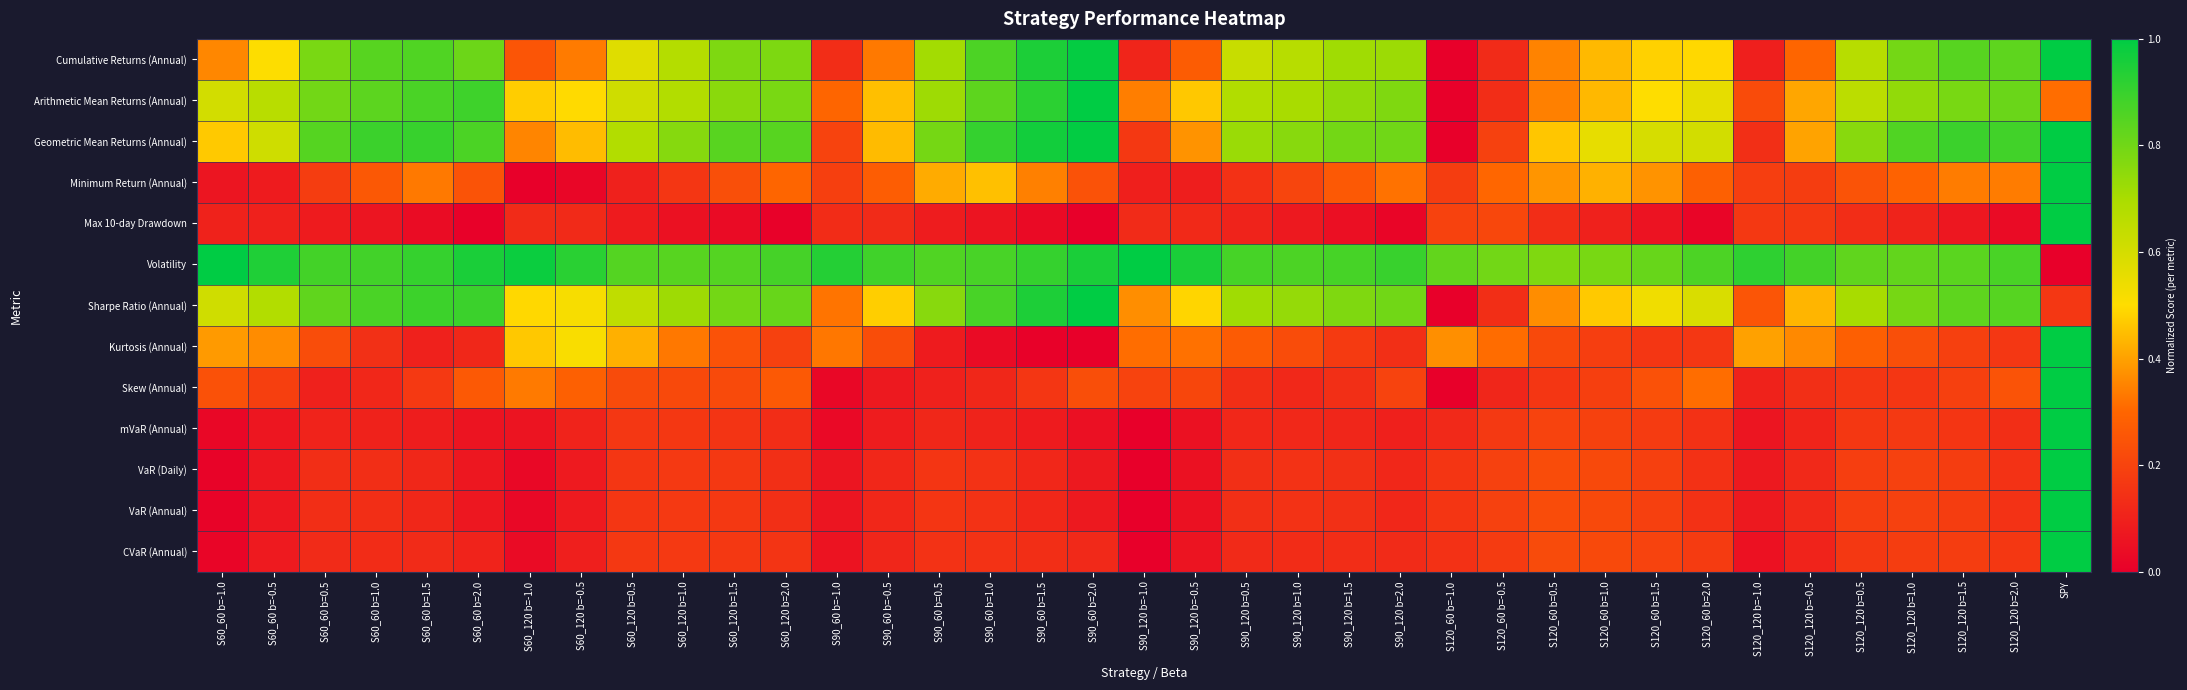

Reading left to right, what are all the values shown in this chart?

Cumulative Returns (Annual): S60_60 b=-1.0=0.4	S60_60 b=-0.5=0.5	S60_60 b=0.5=0.8	S60_60 b=1.0=0.8	S60_60 b=1.5=0.9	S60_60 b=2.0=0.8	S60_120 b=-1.0=0.3	S60_120 b=-0.5=0.3	S60_120 b=0.5=0.6	S60_120 b=1.0=0.7	S60_120 b=1.5=0.8	S60_120 b=2.0=0.8	S90_60 b=-1.0=0.1	S90_60 b=-0.5=0.3	S90_60 b=0.5=0.7	S90_60 b=1.0=0.9	S90_60 b=1.5=0.9	S90_60 b=2.0=1.0	S90_120 b=-1.0=0.1	S90_120 b=-0.5=0.3	S90_120 b=0.5=0.6	S90_120 b=1.0=0.7	S90_120 b=1.5=0.7	S90_120 b=2.0=0.7	S120_60 b=-1.0=0.0	S120_60 b=-0.5=0.1	S120_60 b=0.5=0.4	S120_60 b=1.0=0.4	S120_60 b=1.5=0.5	S120_60 b=2.0=0.5	S120_120 b=-1.0=0.1	S120_120 b=-0.5=0.3	S120_120 b=0.5=0.7	S120_120 b=1.0=0.8	S120_120 b=1.5=0.8	S120_120 b=2.0=0.8	SPY=1.0
Arithmetic Mean Returns (Annual): S60_60 b=-1.0=0.6	S60_60 b=-0.5=0.7	S60_60 b=0.5=0.8	S60_60 b=1.0=0.8	S60_60 b=1.5=0.9	S60_60 b=2.0=0.9	S60_120 b=-1.0=0.5	S60_120 b=-0.5=0.5	S60_120 b=0.5=0.6	S60_120 b=1.0=0.7	S60_120 b=1.5=0.8	S60_120 b=2.0=0.8	S90_60 b=-1.0=0.3	S90_60 b=-0.5=0.5	S90_60 b=0.5=0.7	S90_60 b=1.0=0.8	S90_60 b=1.5=0.9	S90_60 b=2.0=1.0	S90_120 b=-1.0=0.3	S90_120 b=-0.5=0.5	S90_120 b=0.5=0.7	S90_120 b=1.0=0.7	S90_120 b=1.5=0.7	S90_120 b=2.0=0.8	S120_60 b=-1.0=0.0	S120_60 b=-0.5=0.1	S120_60 b=0.5=0.3	S120_60 b=1.0=0.4	S120_60 b=1.5=0.5	S120_60 b=2.0=0.6	S120_120 b=-1.0=0.2	S120_120 b=-0.5=0.4	S120_120 b=0.5=0.7	S120_120 b=1.0=0.7	S120_120 b=1.5=0.8	S120_120 b=2.0=0.8	SPY=0.3
Geometric Mean Returns (Annual): S60_60 b=-1.0=0.5	S60_60 b=-0.5=0.6	S60_60 b=0.5=0.8	S60_60 b=1.0=0.9	S60_60 b=1.5=0.9	S60_60 b=2.0=0.9	S60_120 b=-1.0=0.4	S60_120 b=-0.5=0.4	S60_120 b=0.5=0.7	S60_120 b=1.0=0.8	S60_120 b=1.5=0.8	S60_120 b=2.0=0.8	S90_60 b=-1.0=0.2	S90_60 b=-0.5=0.4	S90_60 b=0.5=0.8	S90_60 b=1.0=0.9	S90_60 b=1.5=1.0	S90_60 b=2.0=1.0	S90_120 b=-1.0=0.2	S90_120 b=-0.5=0.4	S90_120 b=0.5=0.7	S90_120 b=1.0=0.8	S90_120 b=1.5=0.8	S90_120 b=2.0=0.8	S120_60 b=-1.0=0.0	S120_60 b=-0.5=0.2	S120_60 b=0.5=0.5	S120_60 b=1.0=0.6	S120_60 b=1.5=0.6	S120_60 b=2.0=0.6	S120_120 b=-1.0=0.1	S120_120 b=-0.5=0.4	S120_120 b=0.5=0.8	S120_120 b=1.0=0.9	S120_120 b=1.5=0.9	S120_120 b=2.0=0.9	SPY=1.0
Minimum Return (Annual): S60_60 b=-1.0=0.1	S60_60 b=-0.5=0.1	S60_60 b=0.5=0.2	S60_60 b=1.0=0.3	S60_60 b=1.5=0.3	S60_60 b=2.0=0.2	S60_120 b=-1.0=0.0	S60_120 b=-0.5=0.0	S60_120 b=0.5=0.1	S60_120 b=1.0=0.2	S60_120 b=1.5=0.2	S60_120 b=2.0=0.3	S90_60 b=-1.0=0.2	S90_60 b=-0.5=0.3	S90_60 b=0.5=0.4	S90_60 b=1.0=0.5	S90_60 b=1.5=0.3	S90_60 b=2.0=0.2	S90_120 b=-1.0=0.1	S90_120 b=-0.5=0.1	S90_120 b=0.5=0.1	S90_120 b=1.0=0.2	S90_120 b=1.5=0.3	S90_120 b=2.0=0.3	S120_60 b=-1.0=0.2	S120_60 b=-0.5=0.3	S120_60 b=0.5=0.4	S120_60 b=1.0=0.4	S120_60 b=1.5=0.4	S120_60 b=2.0=0.3	S120_120 b=-1.0=0.2	S120_120 b=-0.5=0.2	S120_120 b=0.5=0.2	S120_120 b=1.0=0.3	S120_120 b=1.5=0.3	S120_120 b=2.0=0.3	SPY=1.0
Max 10-day Drawdown: S60_60 b=-1.0=0.1	S60_60 b=-0.5=0.1	S60_60 b=0.5=0.1	S60_60 b=1.0=0.1	S60_60 b=1.5=0.0	S60_60 b=2.0=0.0	S60_120 b=-1.0=0.1	S60_120 b=-0.5=0.1	S60_120 b=0.5=0.1	S60_120 b=1.0=0.1	S60_120 b=1.5=0.0	S60_120 b=2.0=0.0	S90_60 b=-1.0=0.1	S90_60 b=-0.5=0.1	S90_60 b=0.5=0.1	S90_60 b=1.0=0.1	S90_60 b=1.5=0.0	S90_60 b=2.0=0.0	S90_120 b=-1.0=0.1	S90_120 b=-0.5=0.1	S90_120 b=0.5=0.1	S90_120 b=1.0=0.1	S90_120 b=1.5=0.0	S90_120 b=2.0=0.0	S120_60 b=-1.0=0.2	S120_60 b=-0.5=0.2	S120_60 b=0.5=0.1	S120_60 b=1.0=0.1	S120_60 b=1.5=0.1	S120_60 b=2.0=0.0	S120_120 b=-1.0=0.2	S120_120 b=-0.5=0.2	S120_120 b=0.5=0.1	S120_120 b=1.0=0.1	S120_120 b=1.5=0.1	S120_120 b=2.0=0.0	SPY=1.0
Volatility: S60_60 b=-1.0=1.0	S60_60 b=-0.5=0.9	S60_60 b=0.5=0.9	S60_60 b=1.0=0.9	S60_60 b=1.5=0.9	S60_60 b=2.0=1.0	S60_120 b=-1.0=1.0	S60_120 b=-0.5=0.9	S60_120 b=0.5=0.9	S60_120 b=1.0=0.8	S60_120 b=1.5=0.8	S60_120 b=2.0=0.9	S90_60 b=-1.0=0.9	S90_60 b=-0.5=0.9	S90_60 b=0.5=0.9	S90_60 b=1.0=0.9	S90_60 b=1.5=0.9	S90_60 b=2.0=1.0	S90_120 b=-1.0=1.0	S90_120 b=-0.5=1.0	S90_120 b=0.5=0.9	S90_120 b=1.0=0.9	S90_120 b=1.5=0.9	S90_120 b=2.0=0.9	S120_60 b=-1.0=0.8	S120_60 b=-0.5=0.8	S120_60 b=0.5=0.8	S120_60 b=1.0=0.8	S120_60 b=1.5=0.8	S120_60 b=2.0=0.9	S120_120 b=-1.0=0.9	S120_120 b=-0.5=0.9	S120_120 b=0.5=0.8	S120_120 b=1.0=0.8	S120_120 b=1.5=0.8	S120_120 b=2.0=0.9	SPY=0.0
Sharpe Ratio (Annual): S60_60 b=-1.0=0.6	S60_60 b=-0.5=0.7	S60_60 b=0.5=0.8	S60_60 b=1.0=0.9	S60_60 b=1.5=0.9	S60_60 b=2.0=0.9	S60_120 b=-1.0=0.5	S60_120 b=-0.5=0.5	S60_120 b=0.5=0.6	S60_120 b=1.0=0.7	S60_120 b=1.5=0.8	S60_120 b=2.0=0.8	S90_60 b=-1.0=0.3	S90_60 b=-0.5=0.5	S90_60 b=0.5=0.8	S90_60 b=1.0=0.9	S90_60 b=1.5=0.9	S90_60 b=2.0=1.0	S90_120 b=-1.0=0.4	S90_120 b=-0.5=0.5	S90_120 b=0.5=0.7	S90_120 b=1.0=0.7	S90_120 b=1.5=0.8	S90_120 b=2.0=0.8	S120_60 b=-1.0=0.0	S120_60 b=-0.5=0.1	S120_60 b=0.5=0.4	S120_60 b=1.0=0.5	S120_60 b=1.5=0.5	S120_60 b=2.0=0.6	S120_120 b=-1.0=0.3	S120_120 b=-0.5=0.4	S120_120 b=0.5=0.7	S120_120 b=1.0=0.8	S120_120 b=1.5=0.8	S120_120 b=2.0=0.8	SPY=0.2
Kurtosis (Annual): S60_60 b=-1.0=0.4	S60_60 b=-0.5=0.4	S60_60 b=0.5=0.2	S60_60 b=1.0=0.1	S60_60 b=1.5=0.1	S60_60 b=2.0=0.1	S60_120 b=-1.0=0.5	S60_120 b=-0.5=0.5	S60_120 b=0.5=0.4	S60_120 b=1.0=0.3	S60_120 b=1.5=0.2	S60_120 b=2.0=0.2	S90_60 b=-1.0=0.3	S90_60 b=-0.5=0.2	S90_60 b=0.5=0.1	S90_60 b=1.0=0.0	S90_60 b=1.5=0.0	S90_60 b=2.0=0.0	S90_120 b=-1.0=0.3	S90_120 b=-0.5=0.3	S90_120 b=0.5=0.3	S90_120 b=1.0=0.2	S90_120 b=1.5=0.2	S90_120 b=2.0=0.1	S120_60 b=-1.0=0.4	S120_60 b=-0.5=0.3	S120_60 b=0.5=0.2	S120_60 b=1.0=0.2	S120_60 b=1.5=0.2	S120_60 b=2.0=0.2	S120_120 b=-1.0=0.4	S120_120 b=-0.5=0.4	S120_120 b=0.5=0.3	S120_120 b=1.0=0.2	S120_120 b=1.5=0.2	S120_120 b=2.0=0.2	SPY=1.0
Skew (Annual): S60_60 b=-1.0=0.2	S60_60 b=-0.5=0.2	S60_60 b=0.5=0.1	S60_60 b=1.0=0.1	S60_60 b=1.5=0.2	S60_60 b=2.0=0.3	S60_120 b=-1.0=0.3	S60_120 b=-0.5=0.3	S60_120 b=0.5=0.2	S60_120 b=1.0=0.2	S60_120 b=1.5=0.2	S60_120 b=2.0=0.3	S90_60 b=-1.0=0.0	S90_60 b=-0.5=0.1	S90_60 b=0.5=0.1	S90_60 b=1.0=0.1	S90_60 b=1.5=0.2	S90_60 b=2.0=0.2	S90_120 b=-1.0=0.2	S90_120 b=-0.5=0.2	S90_120 b=0.5=0.1	S90_120 b=1.0=0.1	S90_120 b=1.5=0.1	S90_120 b=2.0=0.2	S120_60 b=-1.0=0.0	S120_60 b=-0.5=0.1	S120_60 b=0.5=0.2	S120_60 b=1.0=0.2	S120_60 b=1.5=0.2	S120_60 b=2.0=0.3	S120_120 b=-1.0=0.1	S120_120 b=-0.5=0.1	S120_120 b=0.5=0.2	S120_120 b=1.0=0.2	S120_120 b=1.5=0.2	S120_120 b=2.0=0.2	SPY=1.0
mVaR (Annual): S60_60 b=-1.0=0.0	S60_60 b=-0.5=0.1	S60_60 b=0.5=0.1	S60_60 b=1.0=0.1	S60_60 b=1.5=0.1	S60_60 b=2.0=0.1	S60_120 b=-1.0=0.1	S60_120 b=-0.5=0.1	S60_120 b=0.5=0.2	S60_120 b=1.0=0.2	S60_120 b=1.5=0.2	S60_120 b=2.0=0.1	S90_60 b=-1.0=0.0	S90_60 b=-0.5=0.1	S90_60 b=0.5=0.1	S90_60 b=1.0=0.1	S90_60 b=1.5=0.1	S90_60 b=2.0=0.1	S90_120 b=-1.0=0.0	S90_120 b=-0.5=0.1	S90_120 b=0.5=0.1	S90_120 b=1.0=0.1	S90_120 b=1.5=0.1	S90_120 b=2.0=0.1	S120_60 b=-1.0=0.1	S120_60 b=-0.5=0.2	S120_60 b=0.5=0.2	S120_60 b=1.0=0.2	S120_60 b=1.5=0.2	S120_60 b=2.0=0.1	S120_120 b=-1.0=0.1	S120_120 b=-0.5=0.1	S120_120 b=0.5=0.2	S120_120 b=1.0=0.2	S120_120 b=1.5=0.2	S120_120 b=2.0=0.1	SPY=1.0
VaR (Daily): S60_60 b=-1.0=0.0	S60_60 b=-0.5=0.1	S60_60 b=0.5=0.1	S60_60 b=1.0=0.1	S60_60 b=1.5=0.1	S60_60 b=2.0=0.1	S60_120 b=-1.0=0.0	S60_120 b=-0.5=0.1	S60_120 b=0.5=0.2	S60_120 b=1.0=0.2	S60_120 b=1.5=0.2	S60_120 b=2.0=0.1	S90_60 b=-1.0=0.1	S90_60 b=-0.5=0.1	S90_60 b=0.5=0.2	S90_60 b=1.0=0.1	S90_60 b=1.5=0.1	S90_60 b=2.0=0.1	S90_120 b=-1.0=0.0	S90_120 b=-0.5=0.1	S90_120 b=0.5=0.1	S90_120 b=1.0=0.1	S90_120 b=1.5=0.1	S90_120 b=2.0=0.1	S120_60 b=-1.0=0.2	S120_60 b=-0.5=0.2	S120_60 b=0.5=0.2	S120_60 b=1.0=0.2	S120_60 b=1.5=0.2	S120_60 b=2.0=0.1	S120_120 b=-1.0=0.1	S120_120 b=-0.5=0.1	S120_120 b=0.5=0.2	S120_120 b=1.0=0.2	S120_120 b=1.5=0.2	S120_120 b=2.0=0.1	SPY=1.0
VaR (Annual): S60_60 b=-1.0=0.0	S60_60 b=-0.5=0.1	S60_60 b=0.5=0.1	S60_60 b=1.0=0.1	S60_60 b=1.5=0.1	S60_60 b=2.0=0.1	S60_120 b=-1.0=0.0	S60_120 b=-0.5=0.1	S60_120 b=0.5=0.2	S60_120 b=1.0=0.2	S60_120 b=1.5=0.2	S60_120 b=2.0=0.1	S90_60 b=-1.0=0.1	S90_60 b=-0.5=0.1	S90_60 b=0.5=0.2	S90_60 b=1.0=0.1	S90_60 b=1.5=0.1	S90_60 b=2.0=0.1	S90_120 b=-1.0=0.0	S90_120 b=-0.5=0.1	S90_120 b=0.5=0.1	S90_120 b=1.0=0.1	S90_120 b=1.5=0.1	S90_120 b=2.0=0.1	S120_60 b=-1.0=0.2	S120_60 b=-0.5=0.2	S120_60 b=0.5=0.2	S120_60 b=1.0=0.2	S120_60 b=1.5=0.2	S120_60 b=2.0=0.1	S120_120 b=-1.0=0.1	S120_120 b=-0.5=0.1	S120_120 b=0.5=0.2	S120_120 b=1.0=0.2	S120_120 b=1.5=0.2	S120_120 b=2.0=0.1	SPY=1.0
CVaR (Annual): S60_60 b=-1.0=0.0	S60_60 b=-0.5=0.1	S60_60 b=0.5=0.1	S60_60 b=1.0=0.1	S60_60 b=1.5=0.1	S60_60 b=2.0=0.1	S60_120 b=-1.0=0.0	S60_120 b=-0.5=0.1	S60_120 b=0.5=0.2	S60_120 b=1.0=0.2	S60_120 b=1.5=0.2	S60_120 b=2.0=0.2	S90_60 b=-1.0=0.1	S90_60 b=-0.5=0.1	S90_60 b=0.5=0.2	S90_60 b=1.0=0.1	S90_60 b=1.5=0.1	S90_60 b=2.0=0.1	S90_120 b=-1.0=0.0	S90_120 b=-0.5=0.1	S90_120 b=0.5=0.1	S90_120 b=1.0=0.1	S90_120 b=1.5=0.1	S90_120 b=2.0=0.1	S120_60 b=-1.0=0.1	S120_60 b=-0.5=0.2	S120_60 b=0.5=0.2	S120_60 b=1.0=0.2	S120_60 b=1.5=0.2	S120_60 b=2.0=0.2	S120_120 b=-1.0=0.1	S120_120 b=-0.5=0.1	S120_120 b=0.5=0.2	S120_120 b=1.0=0.2	S120_120 b=1.5=0.2	S120_120 b=2.0=0.2	SPY=1.0